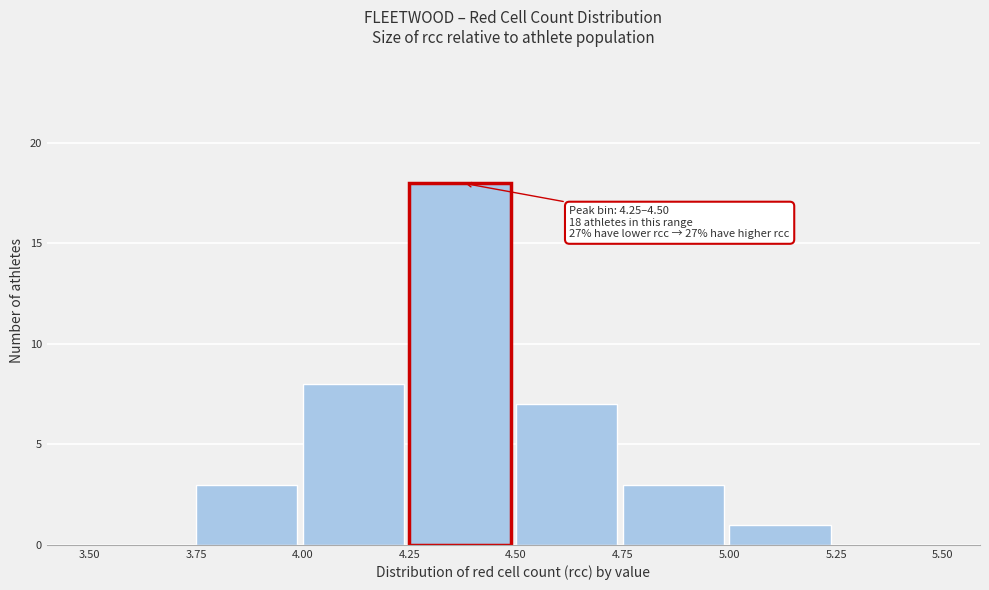

Over which range of the x-axis is the bar tallest?

4.25 to 4.50